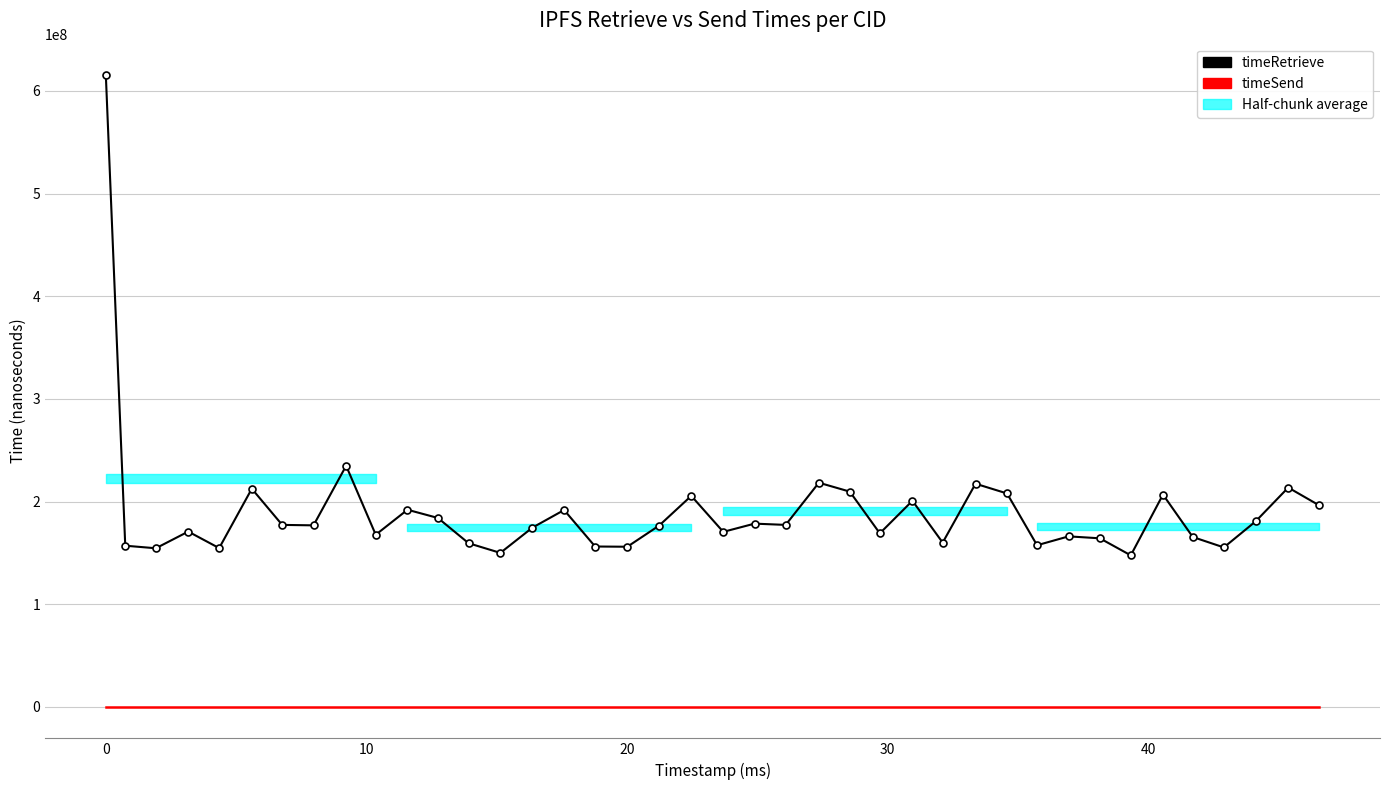

How many values in the timeRetrieve series are below 176772916?

20